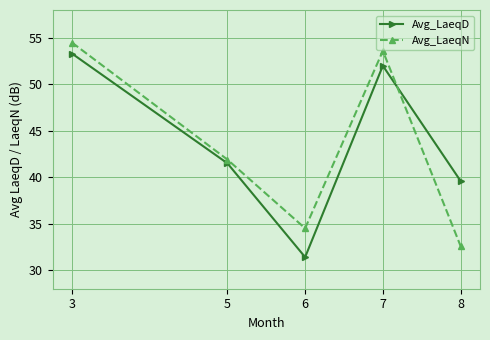

True or false: Avg_LaeqD has more than 1 interior local peaks.

False